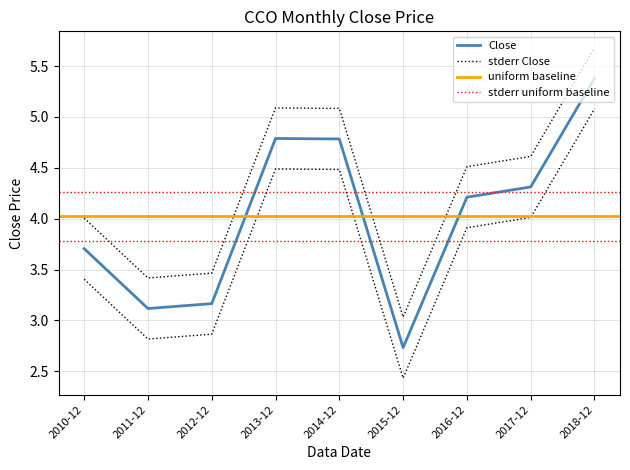

Approximately how many times larger is the value at 2014-12 compared to 2013-12?

1.0